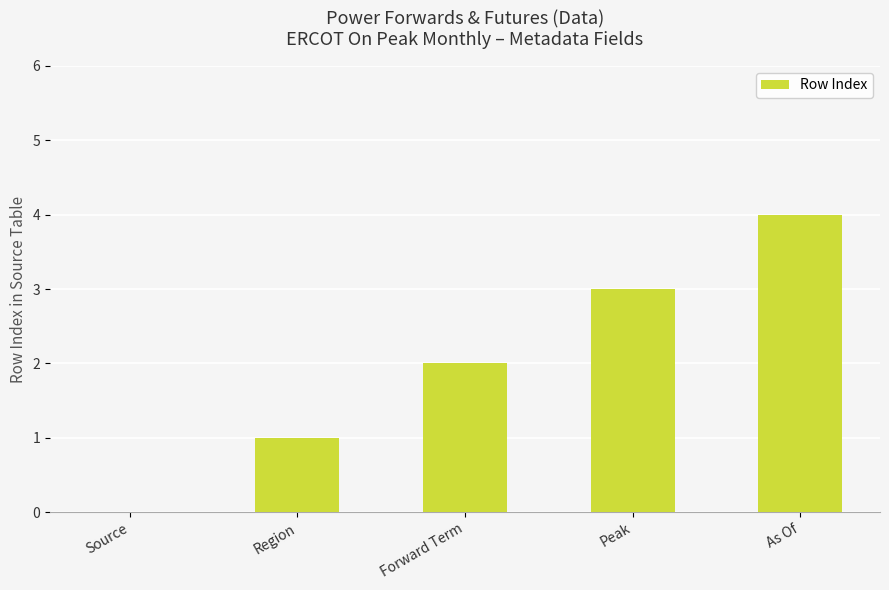

What is the change in value from Region to As Of?

+3